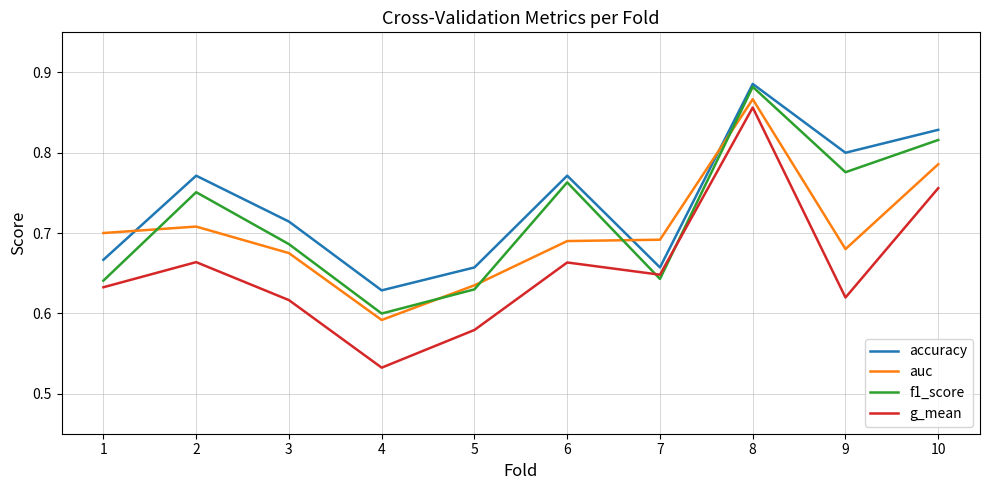

Between 4 and 10, which series saw the biggest shift?

g_mean